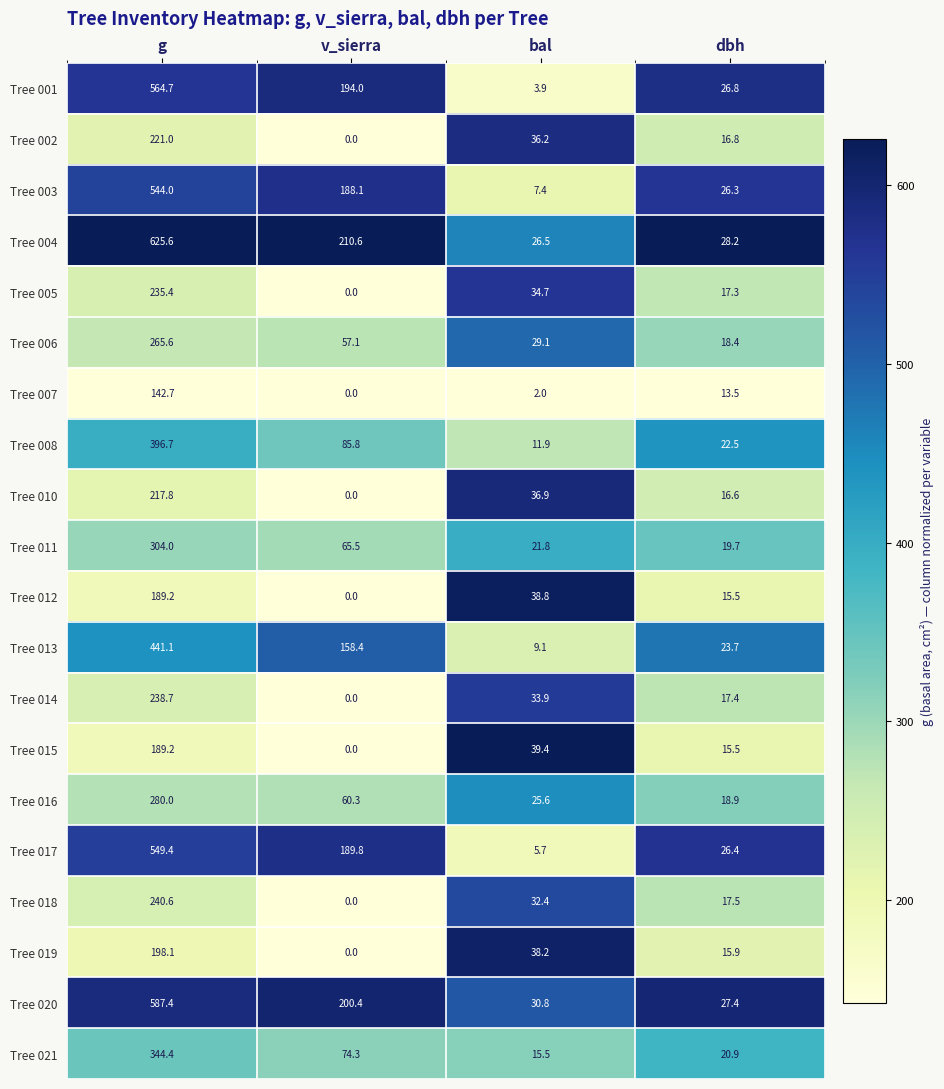

Is it true that Tree 020 equals 587.4 at g?

True